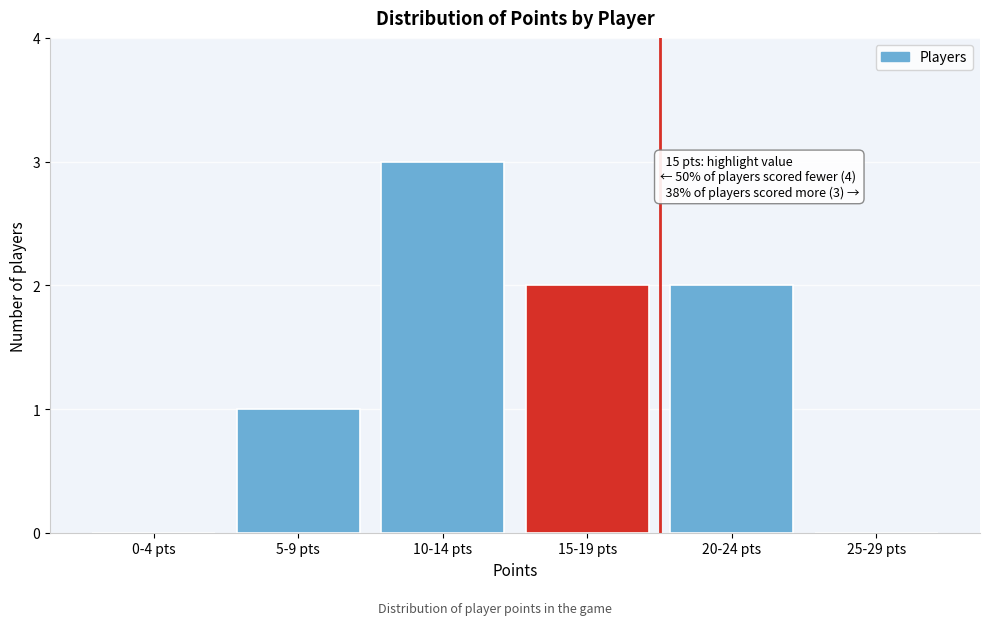

Reading right to left, what are all the values shown in this chart?

25-29 pts=0	20-24 pts=2	15-19 pts=2	10-14 pts=3	5-9 pts=1	0-4 pts=0